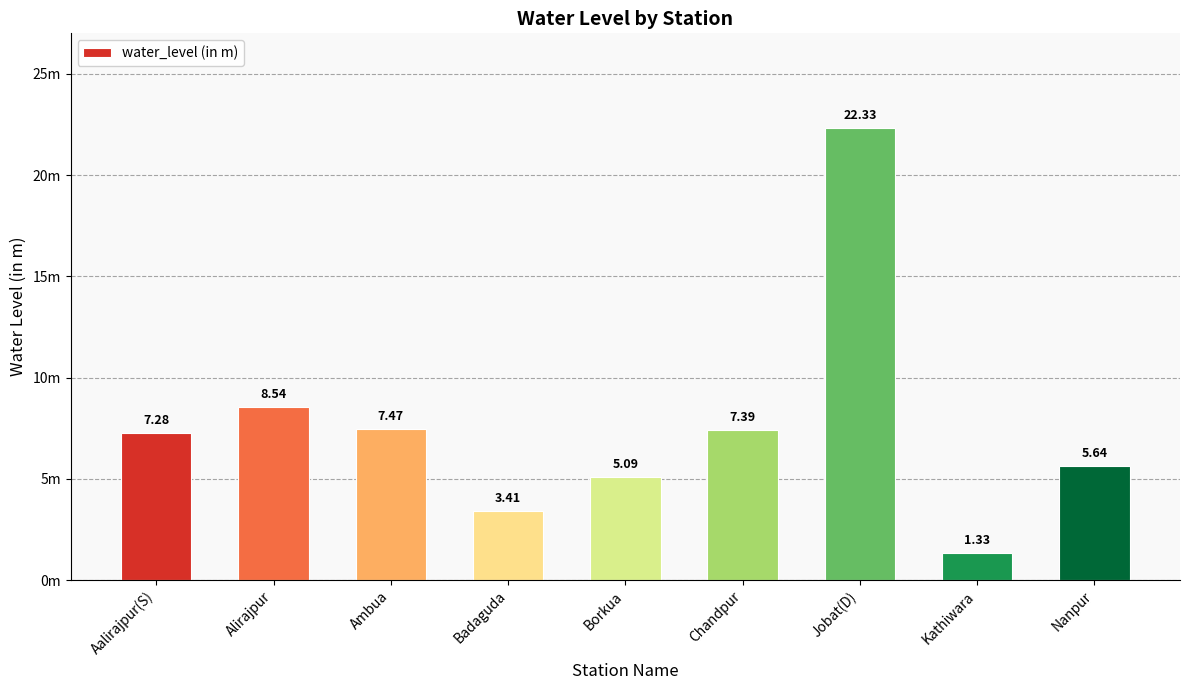

What is the smallest value displayed?

1.3